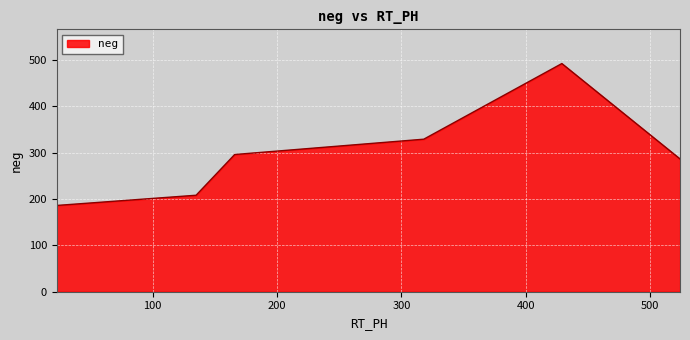

What is the sum of all values?

1797.7